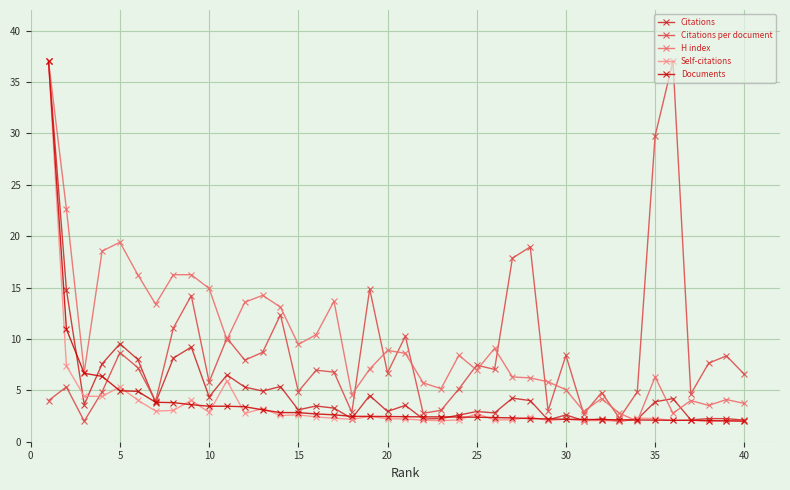

What is the value of the Citations point at the 36th from the left?

4.2